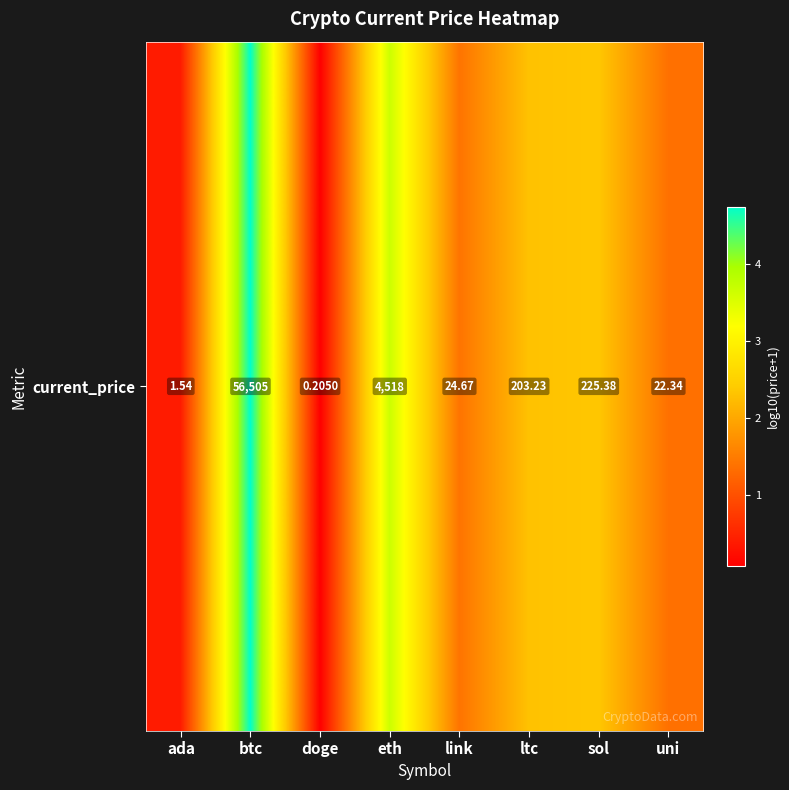

At which label is the value closest to 2?

ltc